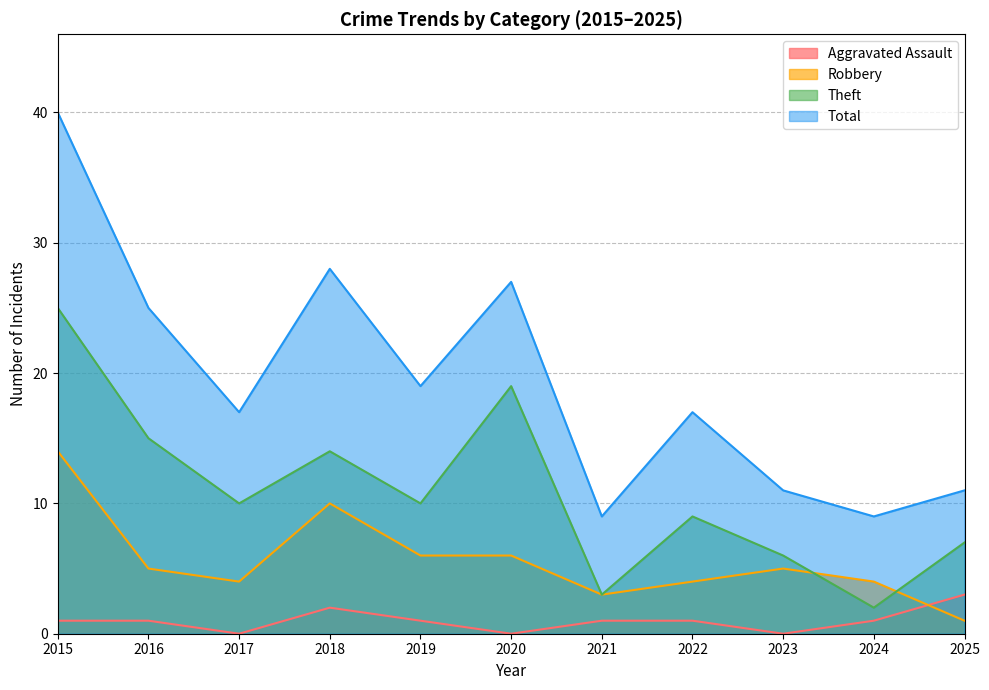

Reading left to right, list all the values displayed in this chart.

Aggravated Assault: 2015=1	2016=1	2017=0	2018=2	2019=1	2020=0	2021=1	2022=1	2023=0	2024=1	2025=3
Robbery: 2015=14	2016=5	2017=4	2018=10	2019=6	2020=6	2021=3	2022=4	2023=5	2024=4	2025=1
Theft: 2015=25	2016=15	2017=10	2018=14	2019=10	2020=19	2021=3	2022=9	2023=6	2024=2	2025=7
Total: 2015=40	2016=25	2017=17	2018=28	2019=19	2020=27	2021=9	2022=17	2023=11	2024=9	2025=11